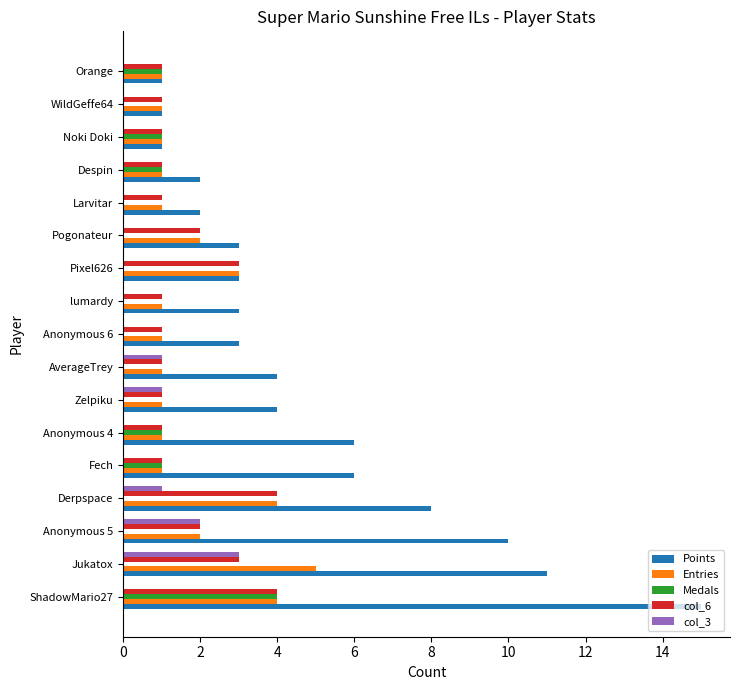

Is it true that col_3 equals 1 at Derpspace?

True